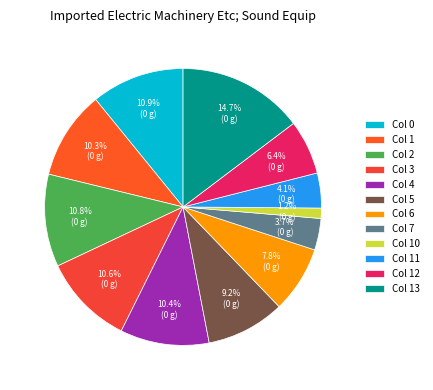

Is Col 11 the majority of the pie?

No